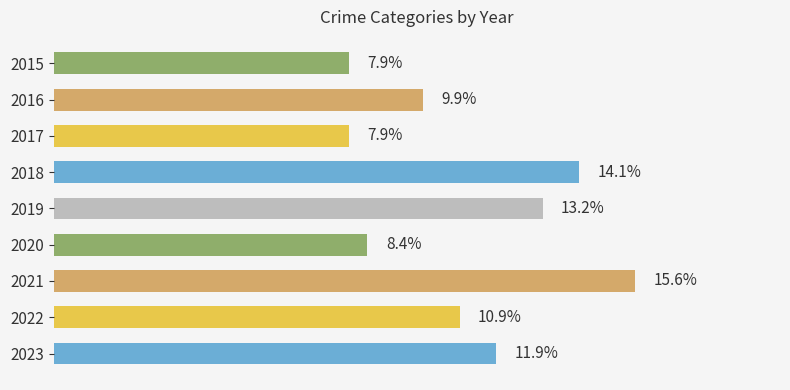

Are the bars horizontal?

Yes